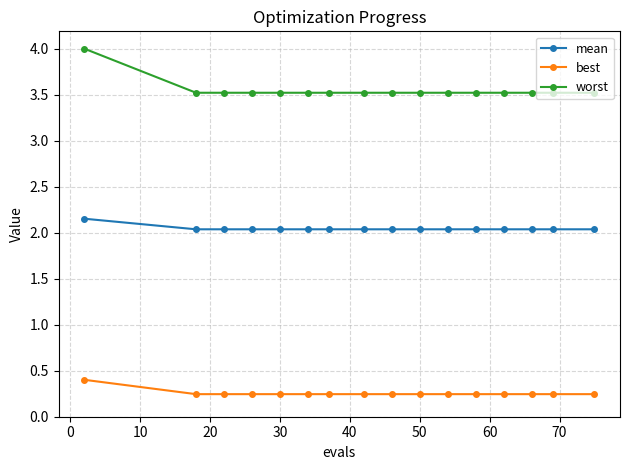

Which series has the largest total across all categories?

worst